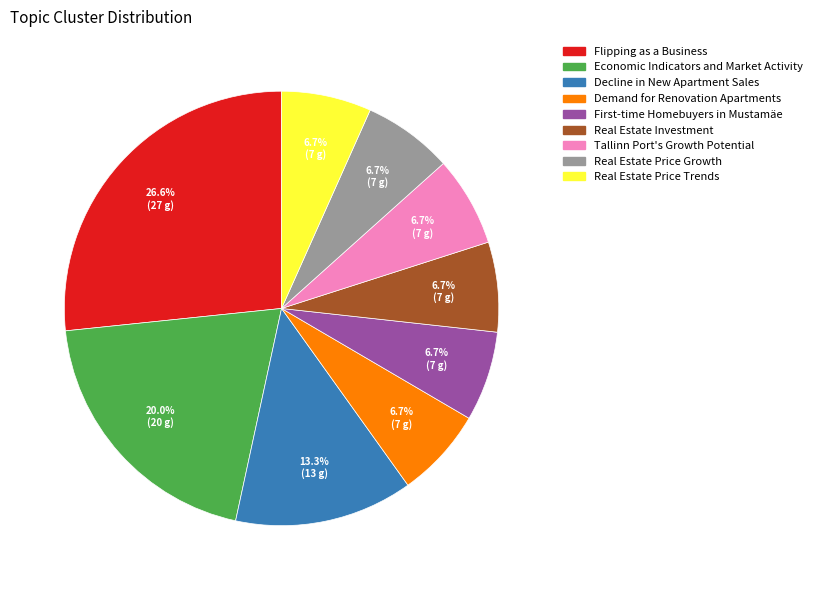

How many segments does this pie chart have?

9